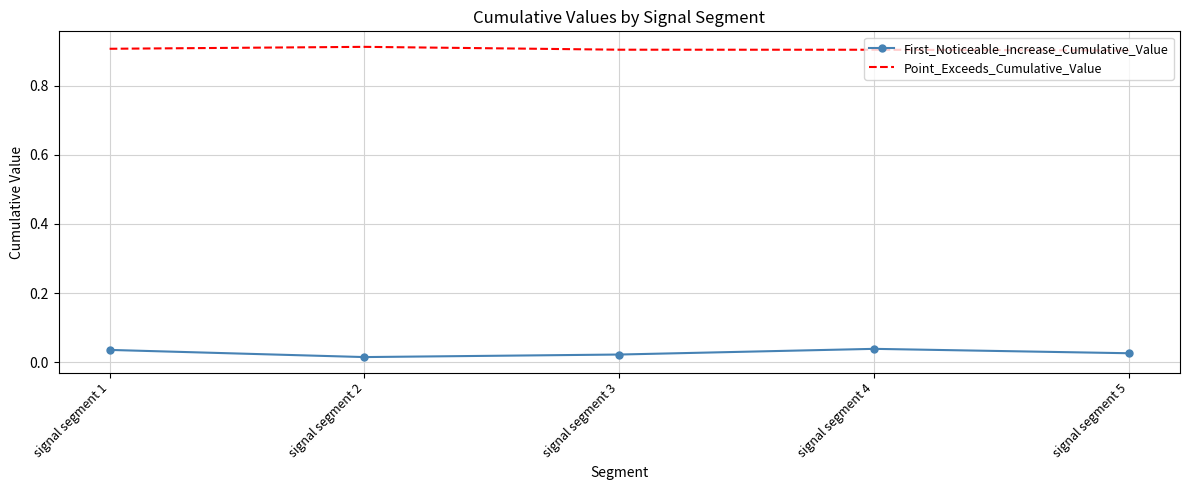

The Point_Exceeds_Cumulative_Value series shows 1.4 at signal segment 3. True or false?

False